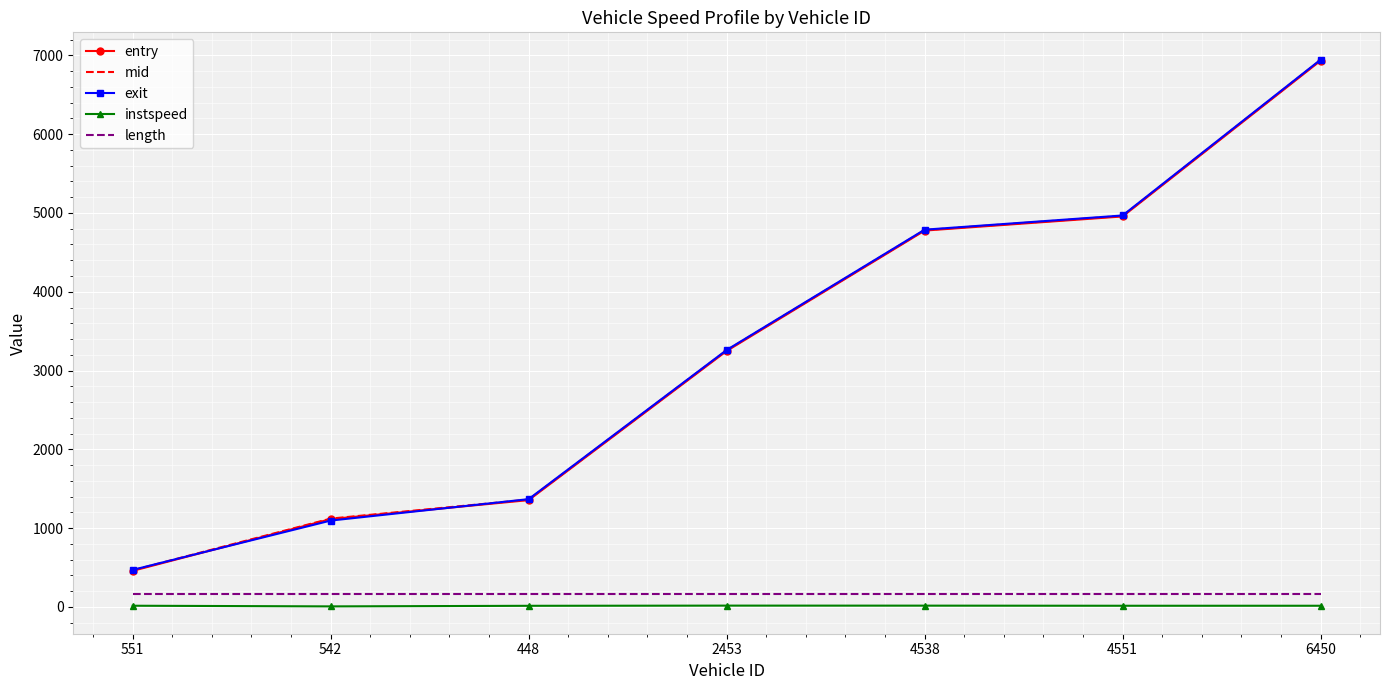

The value of entry at 448 is 2235.9. True or false?

False